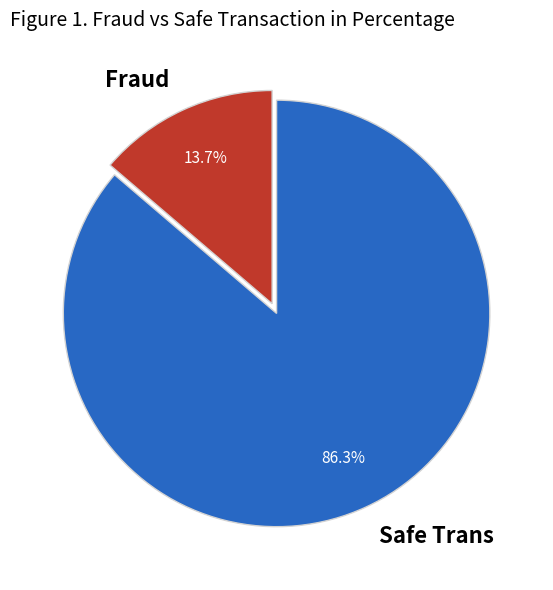

What percentage is NOT represented by Fraud?

86.3%